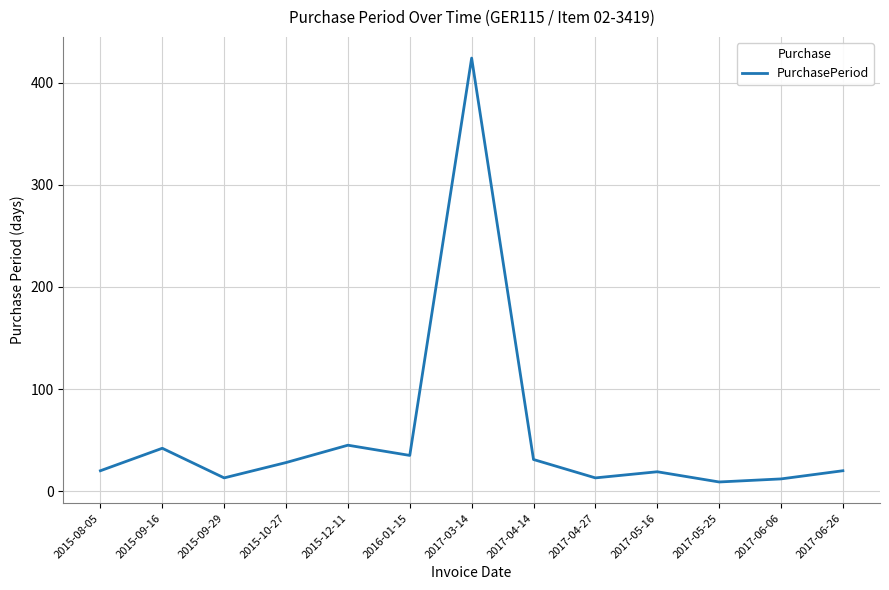

What is the maximum value shown in the chart?

424